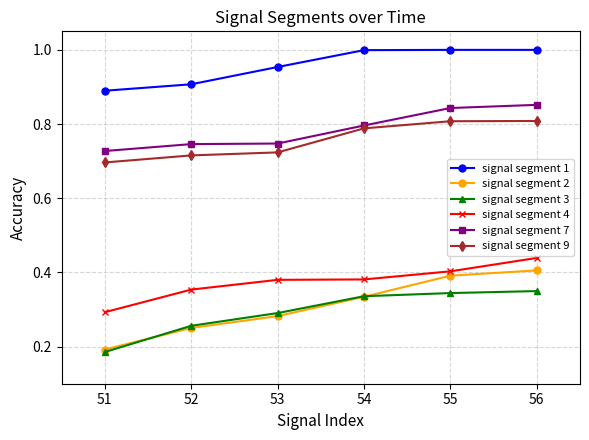

True or false: signal segment 9 and signal segment 4 intersect in this chart.

False